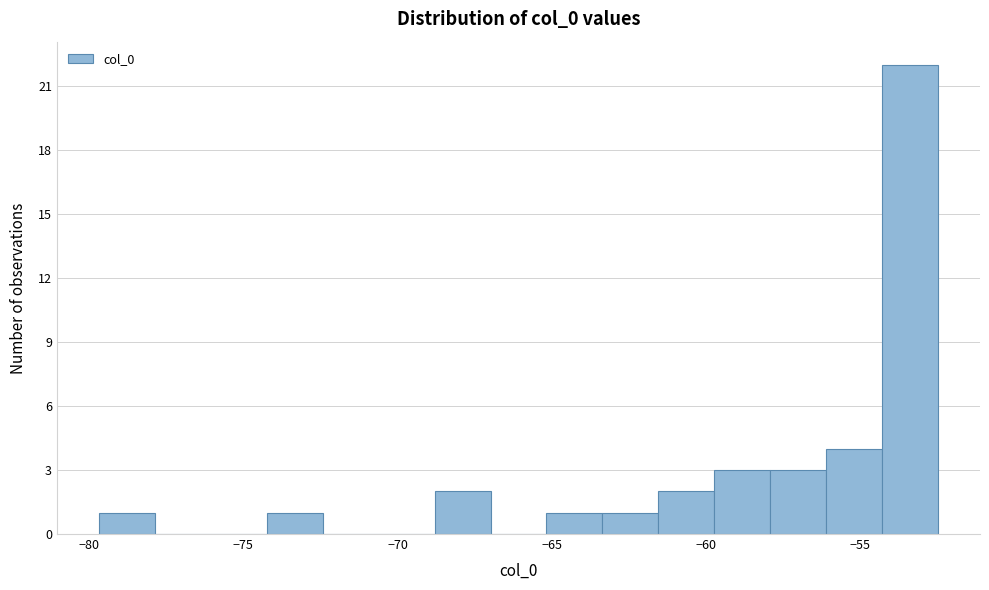

Around what value on the x-axis is the tallest bar? Give the approximate position of its centre, as read against the axis.

-53.5